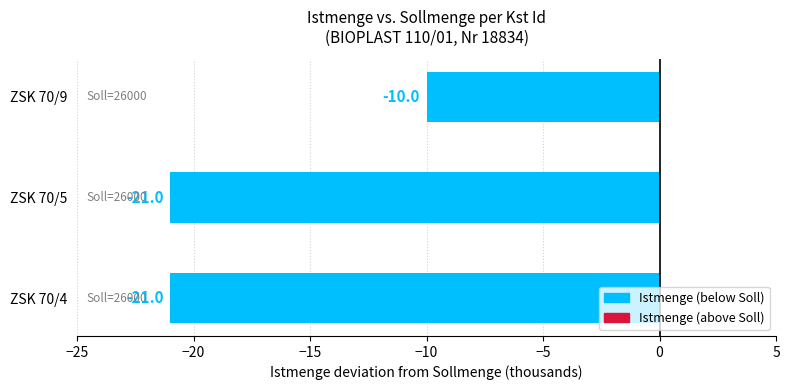

How many data points are above -21?

1